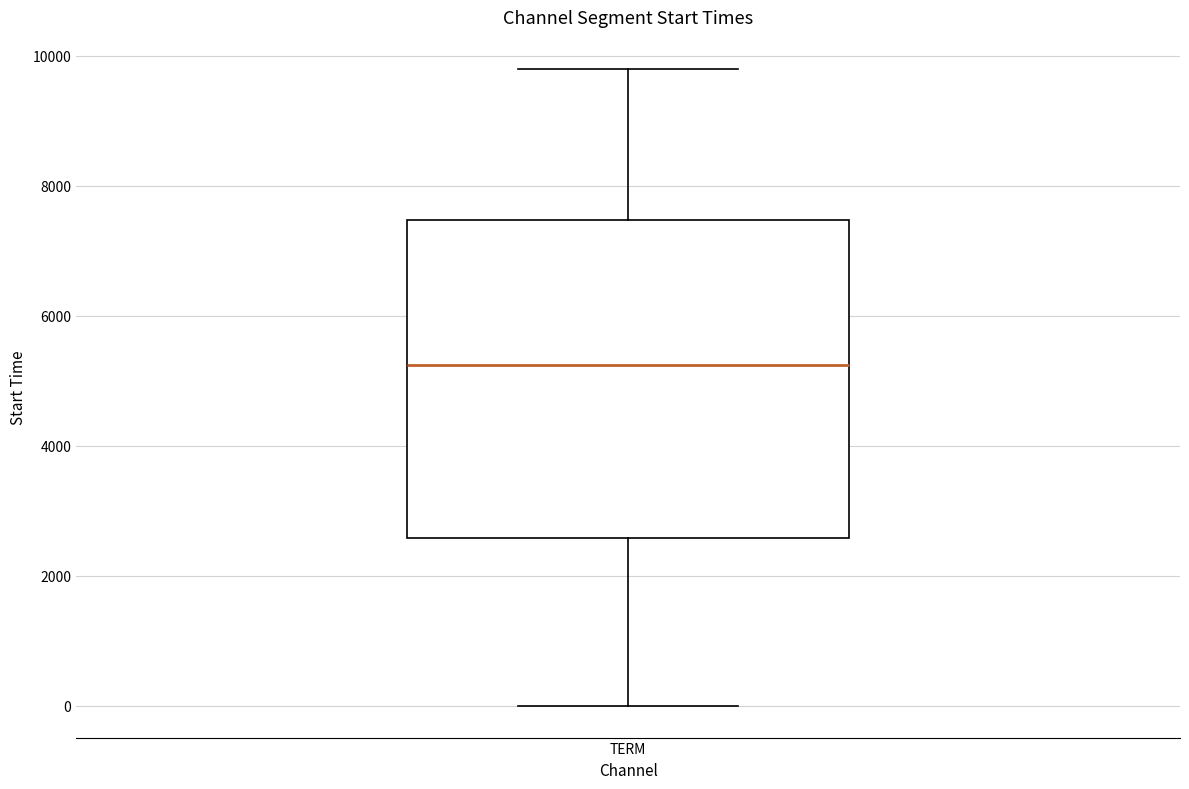

Transcribe this box plot: give where the median line is, the range the box spans, and where the two whiskers end, as read against the y-axis. The values are not printed on the chart, so give them approximately, as read against the axis.

median 5200, box 2600 to 7400, whiskers 0 to 9800